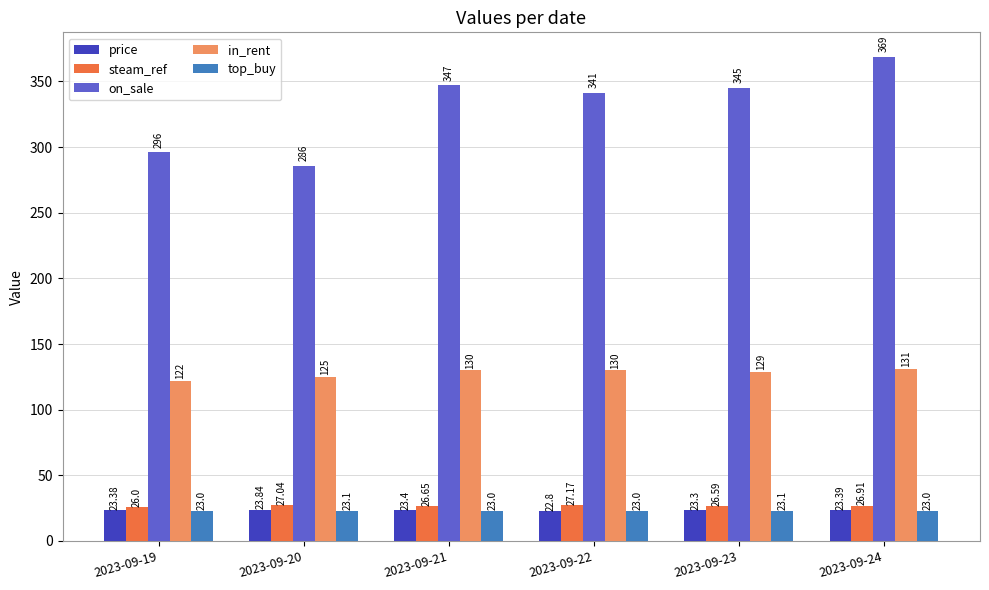

Which label corresponds to the smallest value in the chart?

2023-09-22